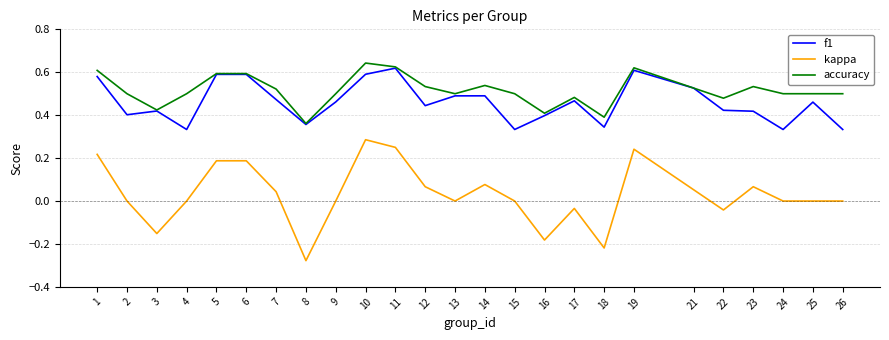

Between 13 and 16, which series saw the biggest shift?

kappa